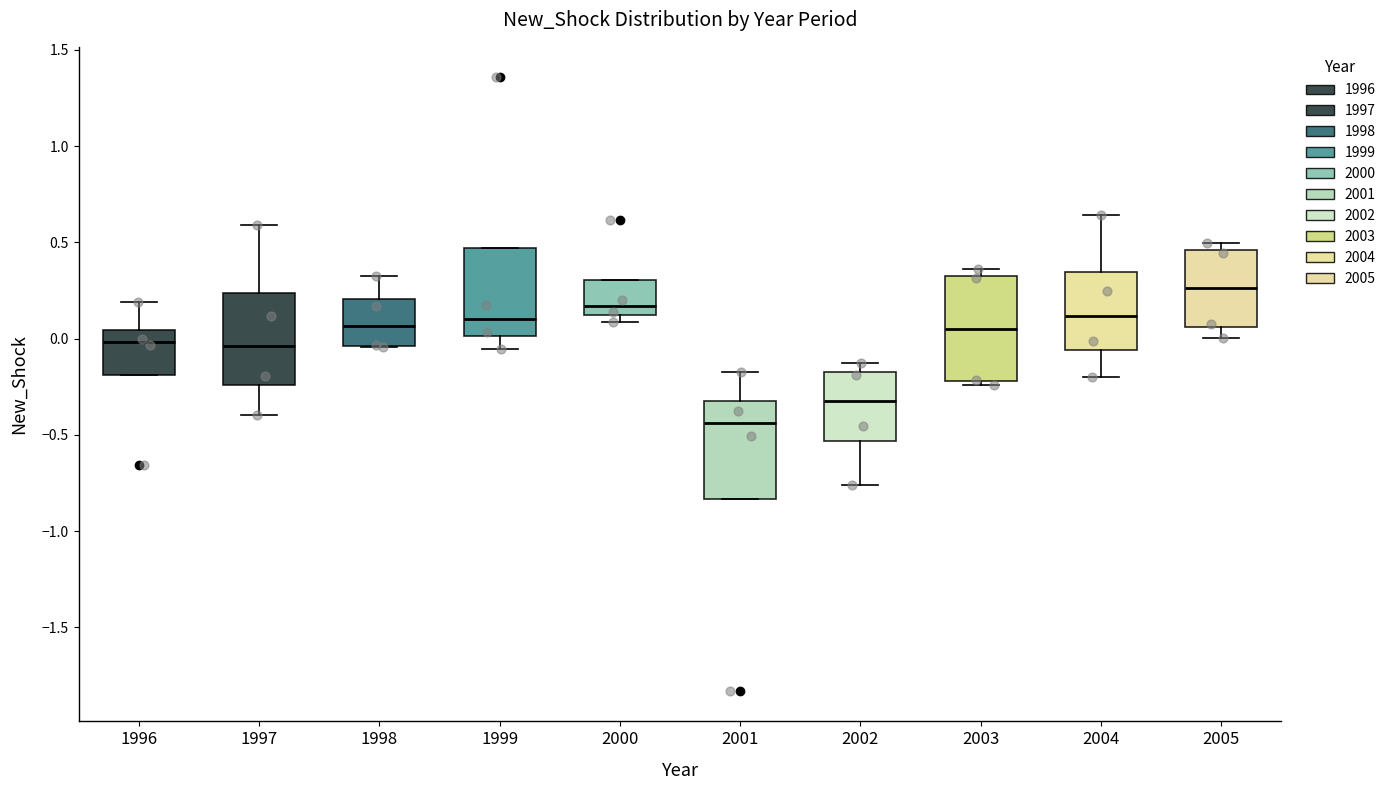

Where does the upper whisker of the box at x = 1997 end on the y-axis? The values are not printed on the chart, so give them approximately, as read against the axis.

0.60